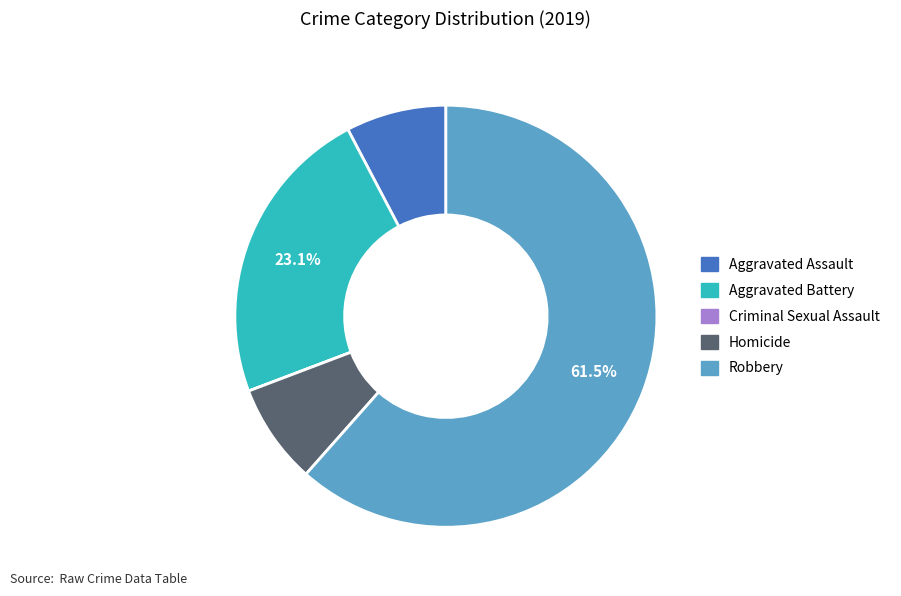

Which category has the biggest portion of the pie?

Robbery